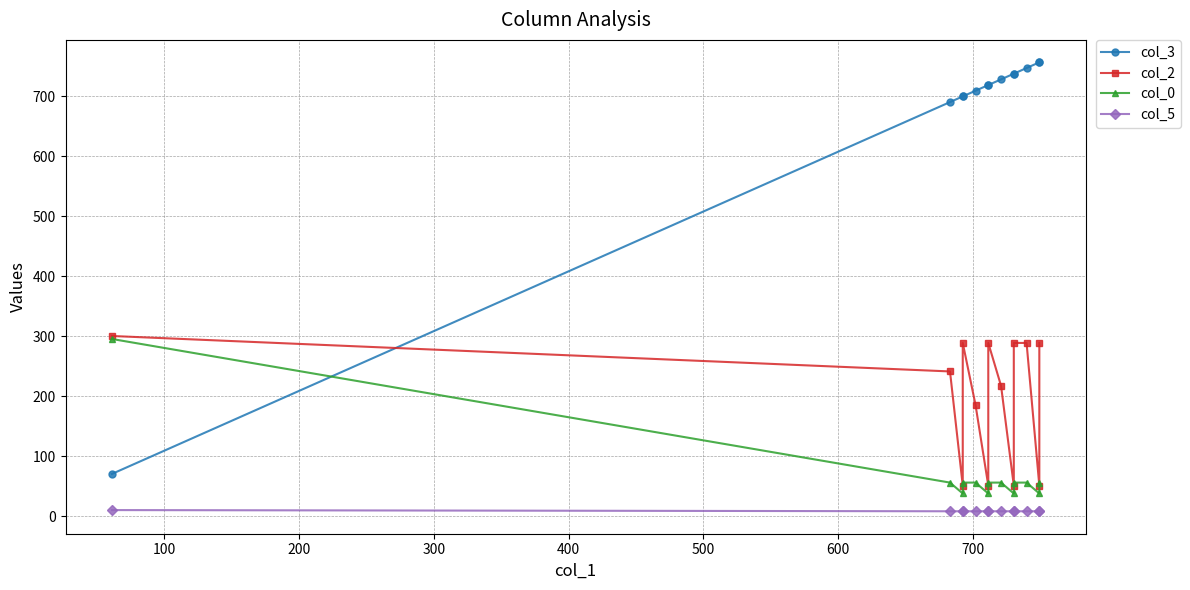

List the series in order of their peak value, lowest first.

col_5, col_0, col_2, col_3